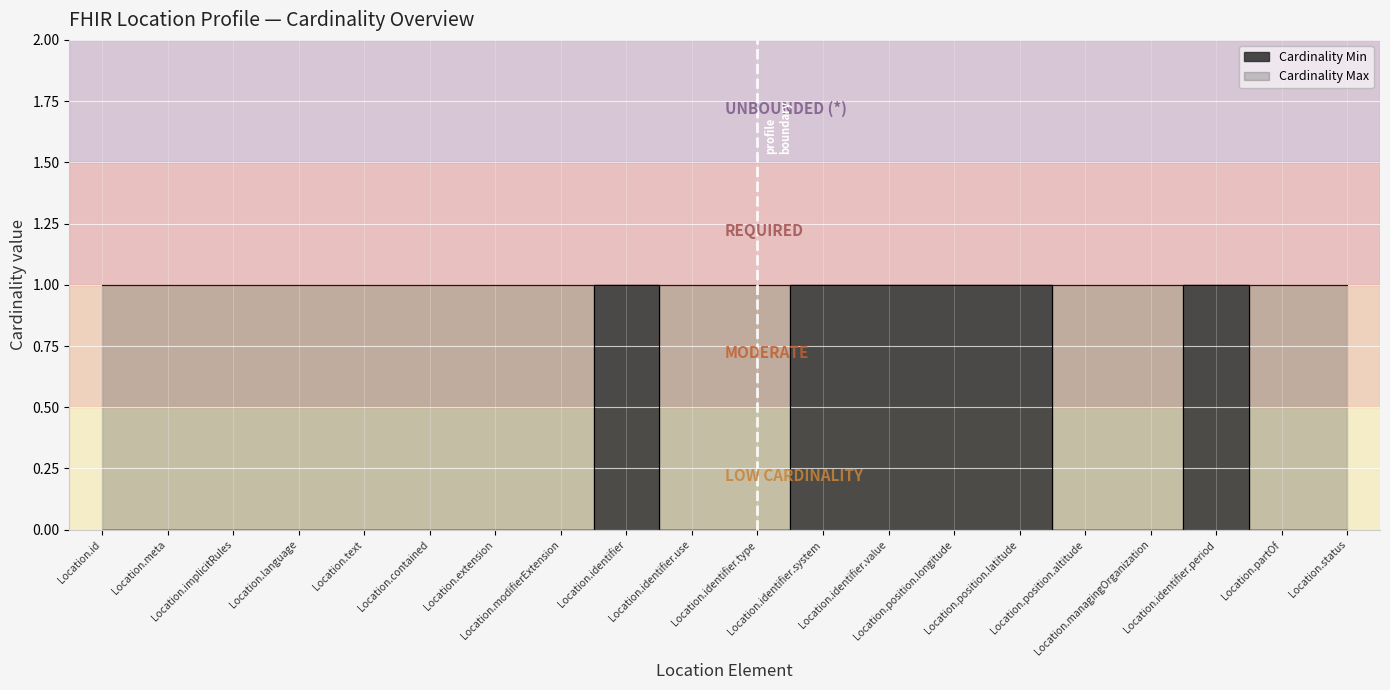

Between Location.text and Location.status, which is larger?

Location.text